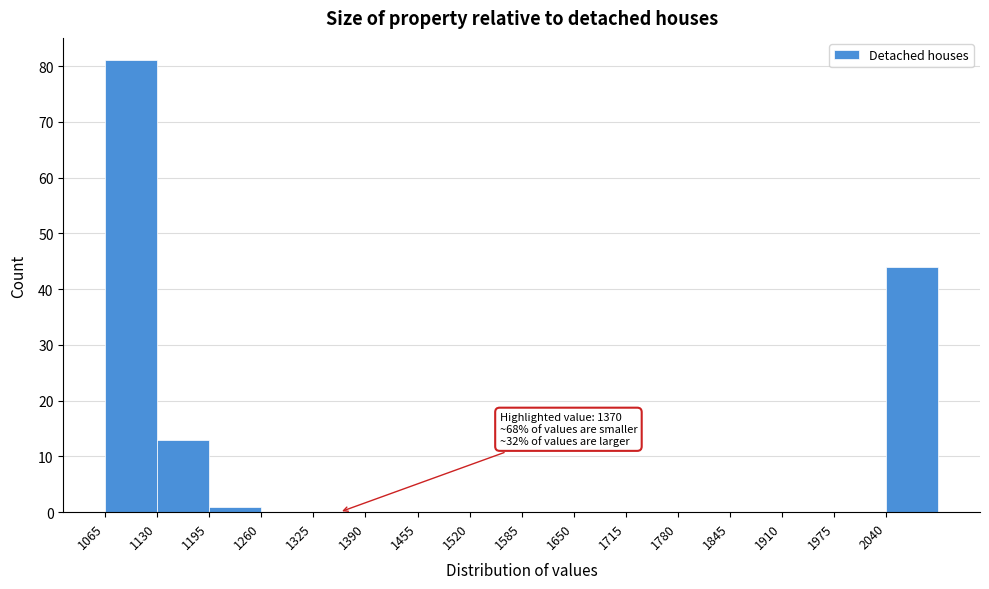

Which range on the x-axis has the tallest bar?

1065 to 1130